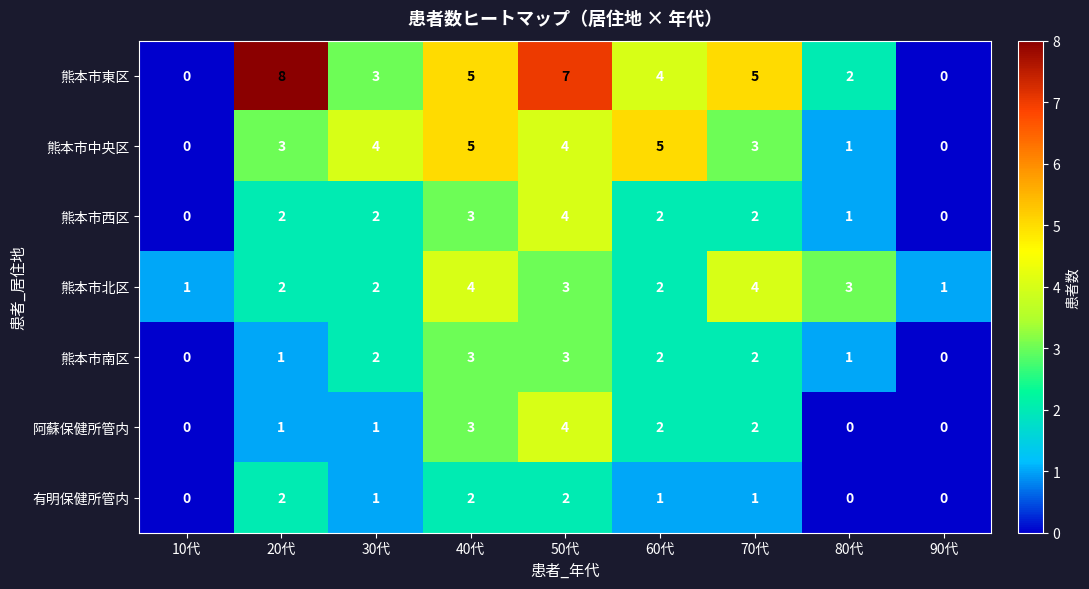

Which label corresponds to the largest value in the chart?

20代